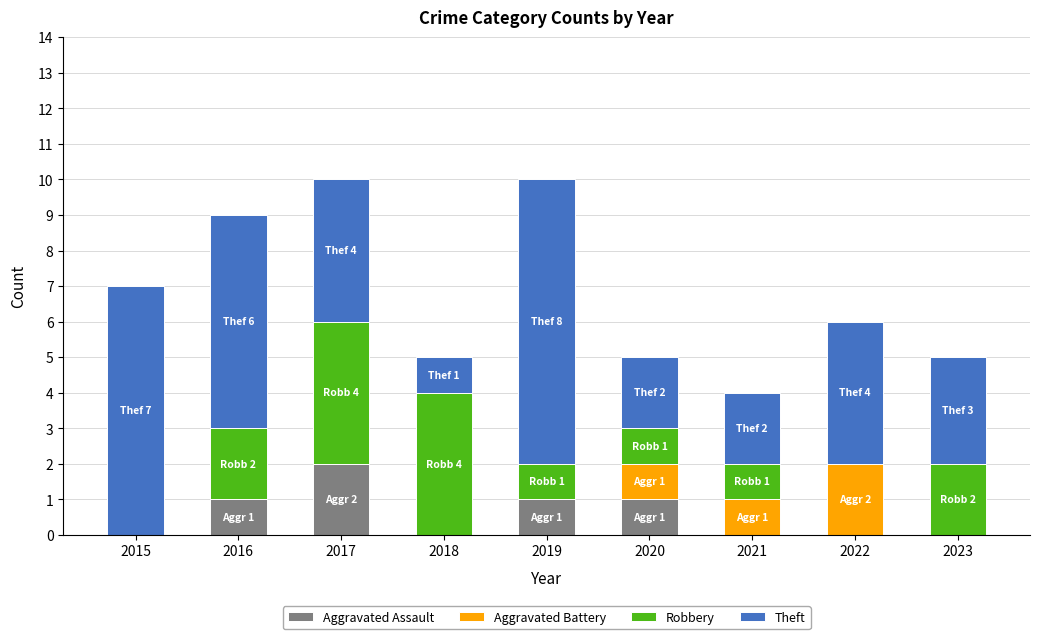

True or false: Aggravated Assault has a value of 0 at 2016.

False